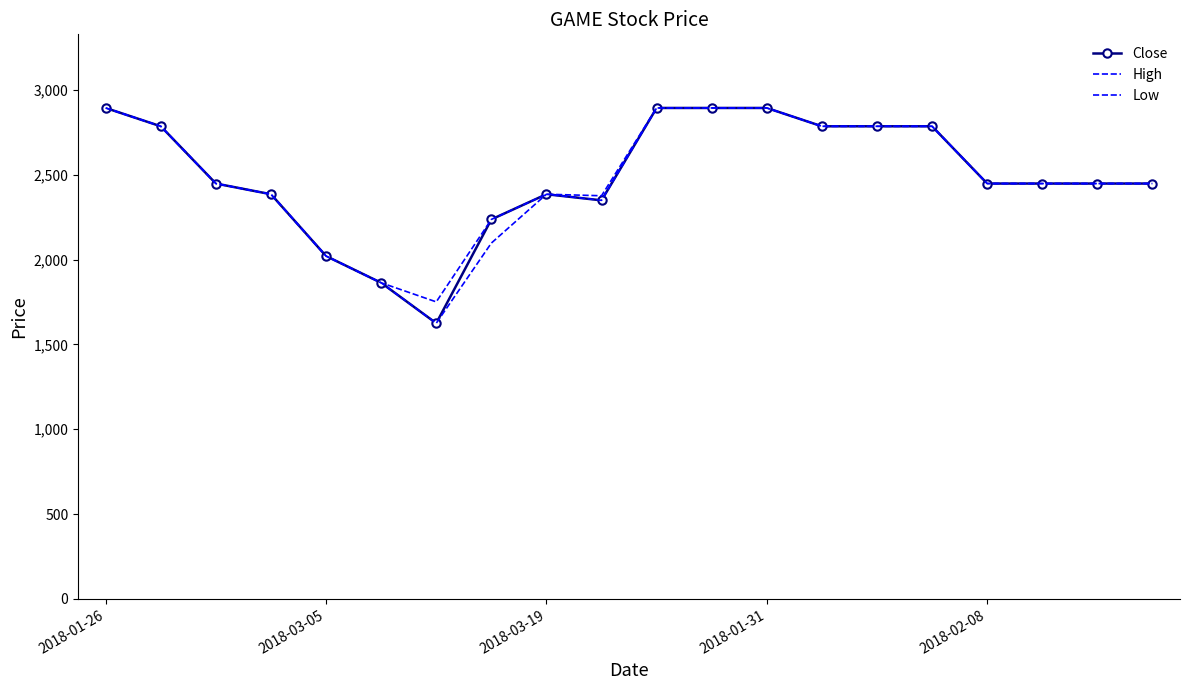

At how many categories does at least one series exceed 2375?

16